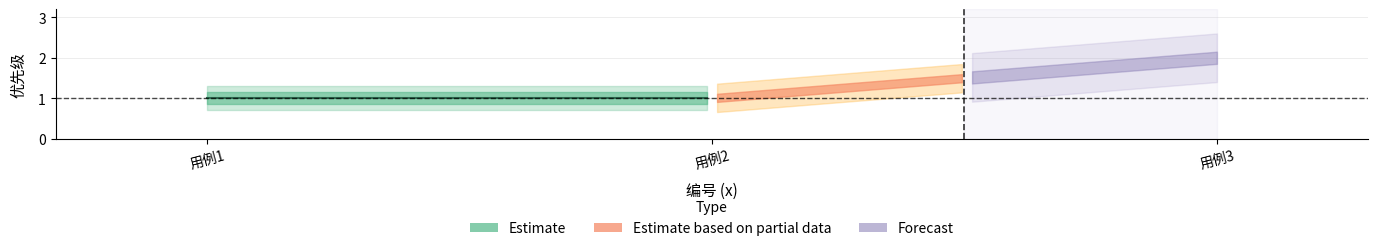

At which category does the chart reach its peak across all series?

3